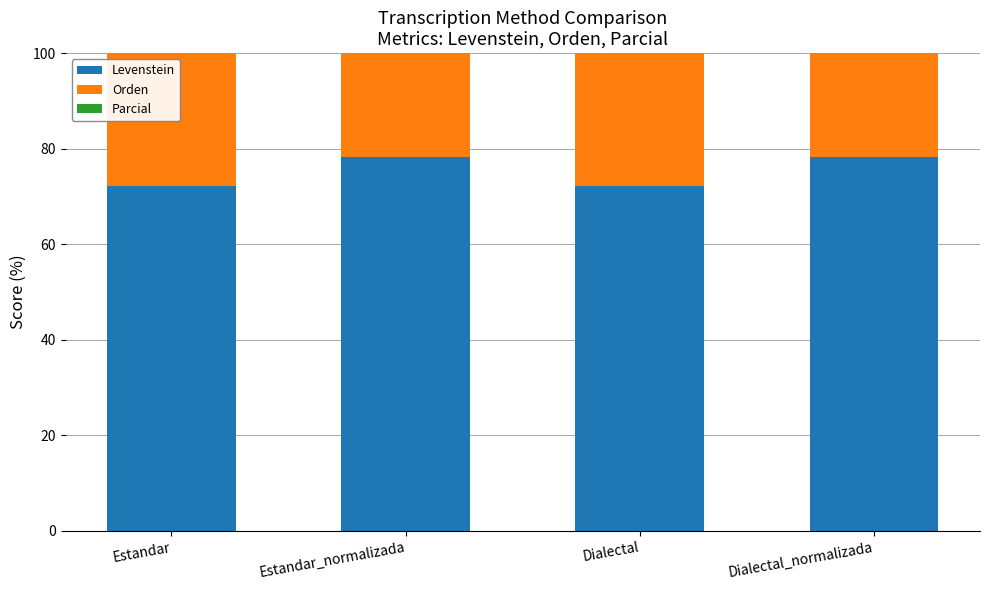

The Parcial series shows 78.4 at Dialectal. True or false?

True